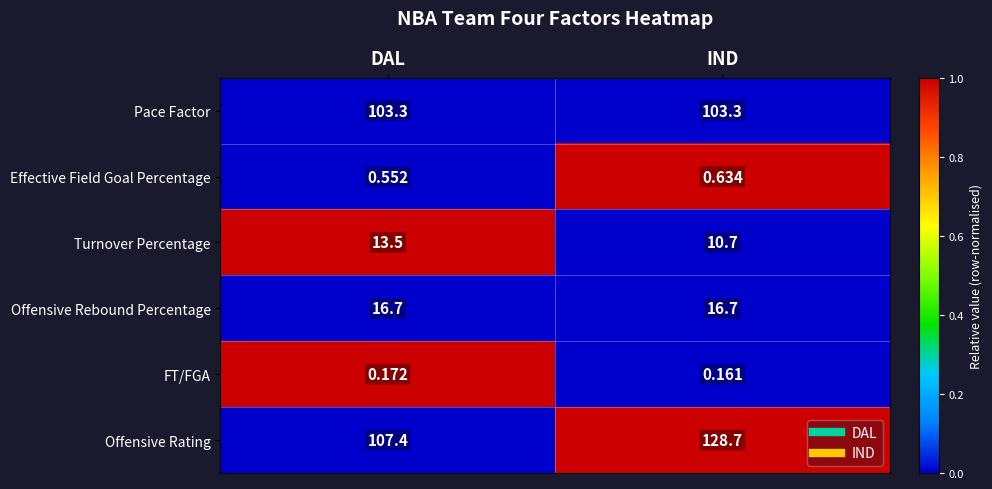

Which series has the largest total across all categories?

Offensive Rating